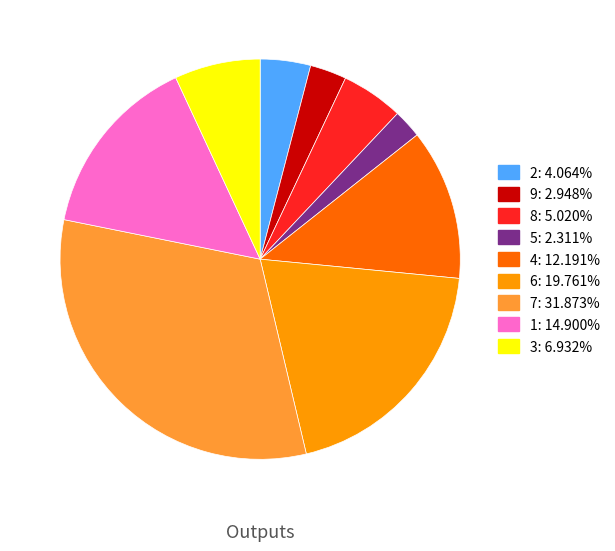

Which slice is the smallest?

5